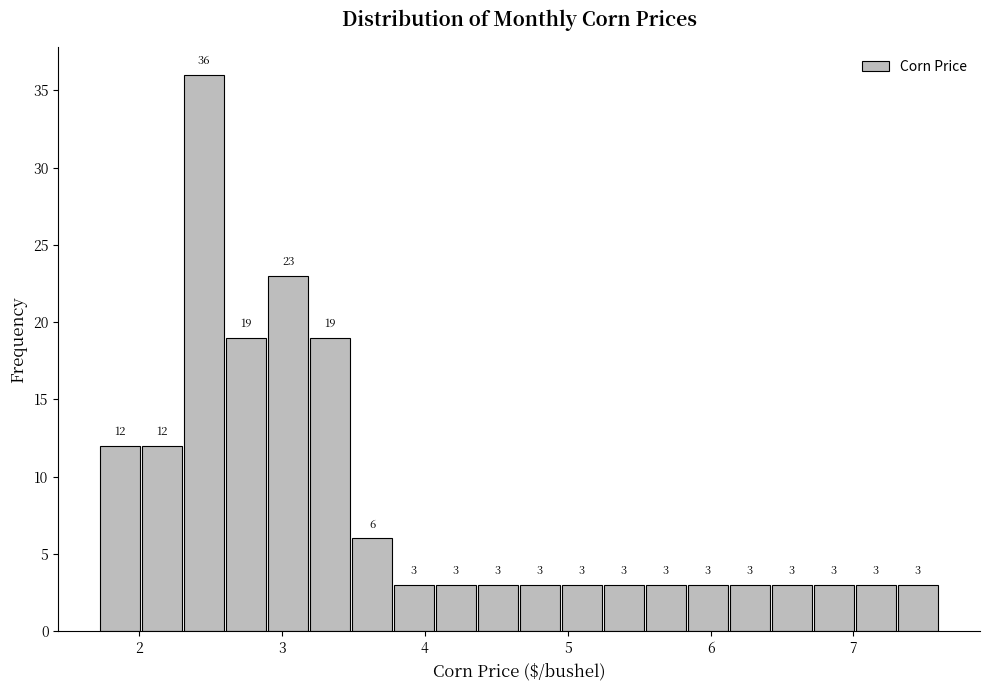

Read against the x-axis, roughly where is the centre of the tallest bar?

2.5